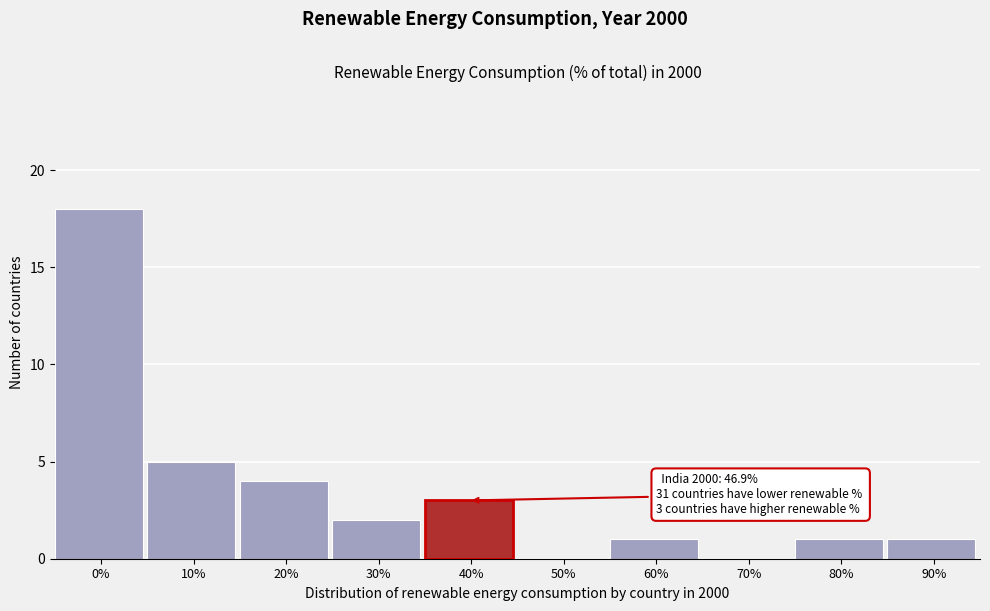

Reading left to right, transcribe all the data shown in this chart.

0%=18	10%=5	20%=4	30%=2	40%=3	50%=0	60%=1	70%=0	80%=1	90%=1